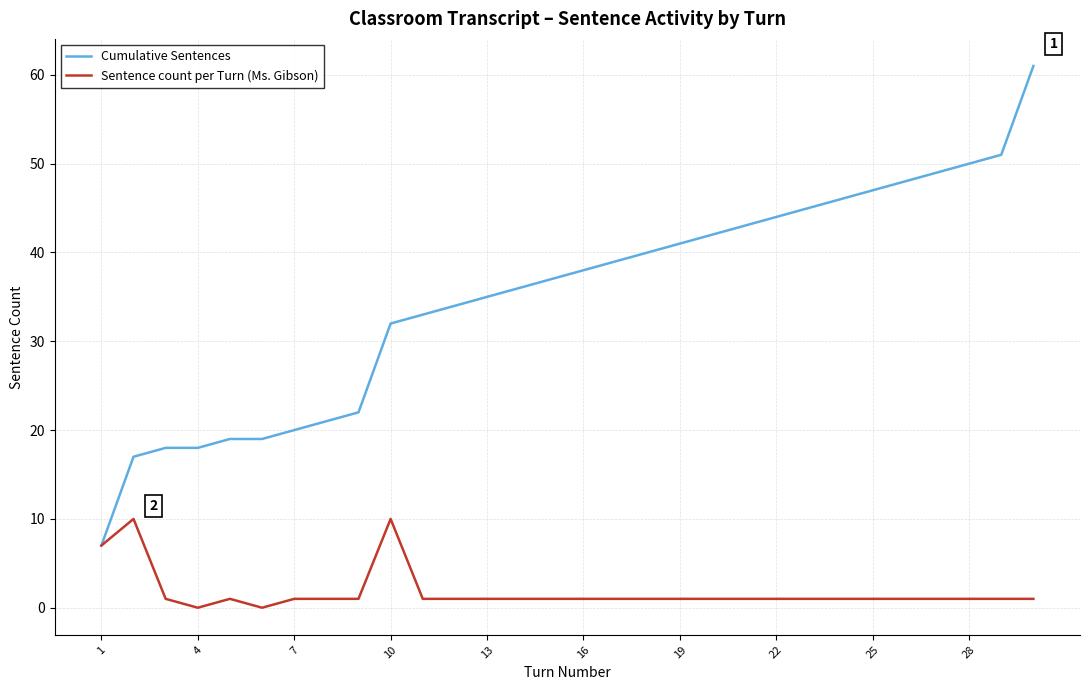

Rank the series by their maximum value, from highest to lowest.

Cumulative Sentences, Sentence count per Turn (Ms. Gibson)